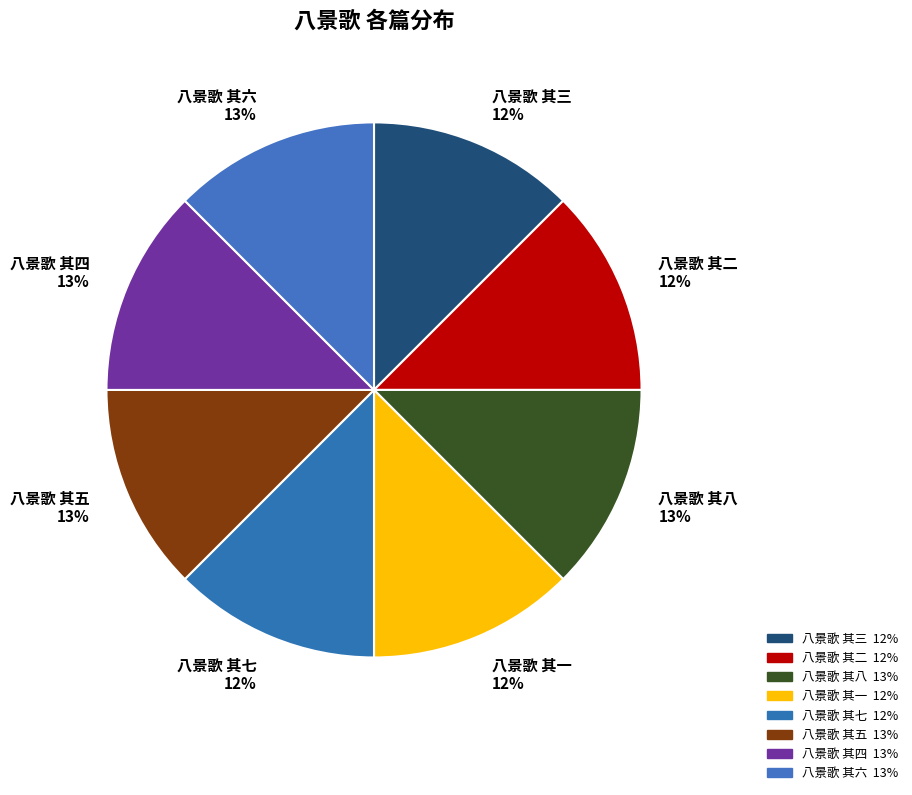

What is the ratio of the value at 八景歌 其六 13% to the value at 八景歌 其五 13%?

1.0